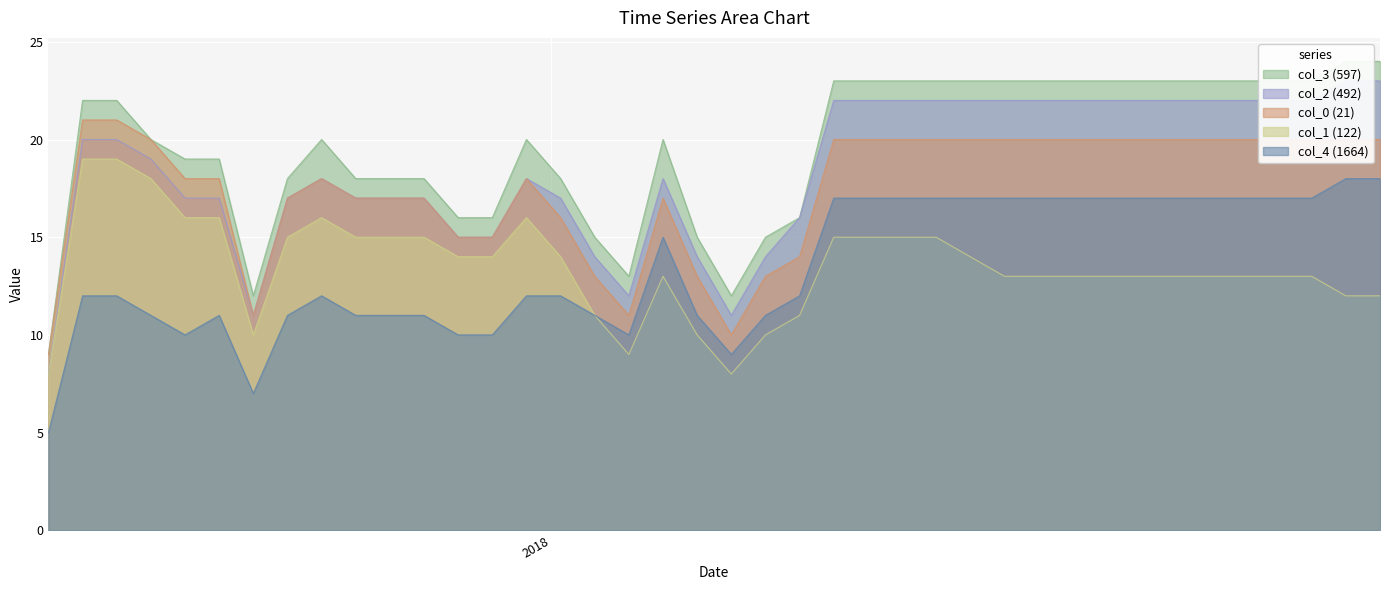

Reading right to left, what are all the values shown in this chart?

col_3: 24	24	23	23	23	23	23	23	23	23	23	23	23	23	23	23	23	16	15	12	15	20	13	15	18	20	16	16	18	18	18	20	18	12	19	19	20	22	22	9
col_2: 23	23	22	22	22	22	22	22	22	22	22	22	22	22	22	22	22	16	14	11	14	18	12	14	17	18	15	15	17	17	17	18	17	11	17	17	19	20	20	8
col_0: 20	20	20	20	20	20	20	20	20	20	20	20	20	20	20	20	20	14	13	10	13	17	11	13	16	18	15	15	17	17	17	18	17	11	18	18	20	21	21	9
col_1: 12	12	13	13	13	13	13	13	13	13	13	13	14	15	15	15	15	11	10	8	10	13	9	11	14	16	14	14	15	15	15	16	15	10	16	16	18	19	19	8
col_4: 18	18	17	17	17	17	17	17	17	17	17	17	17	17	17	17	17	12	11	9	11	15	10	11	12	12	10	10	11	11	11	12	11	7	11	10	11	12	12	5